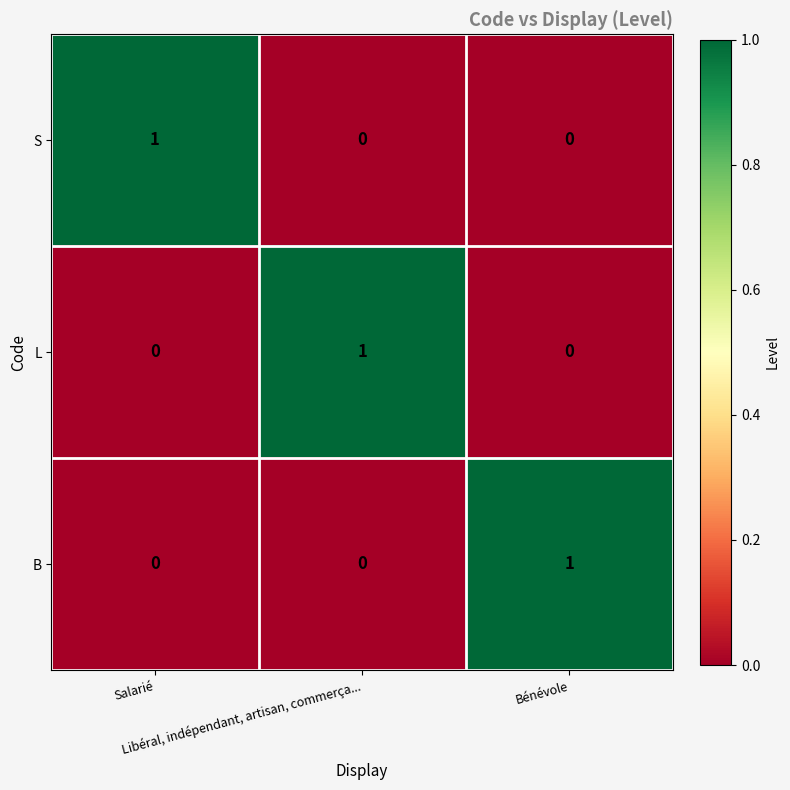

At how many categories does at least one series exceed 0?

3